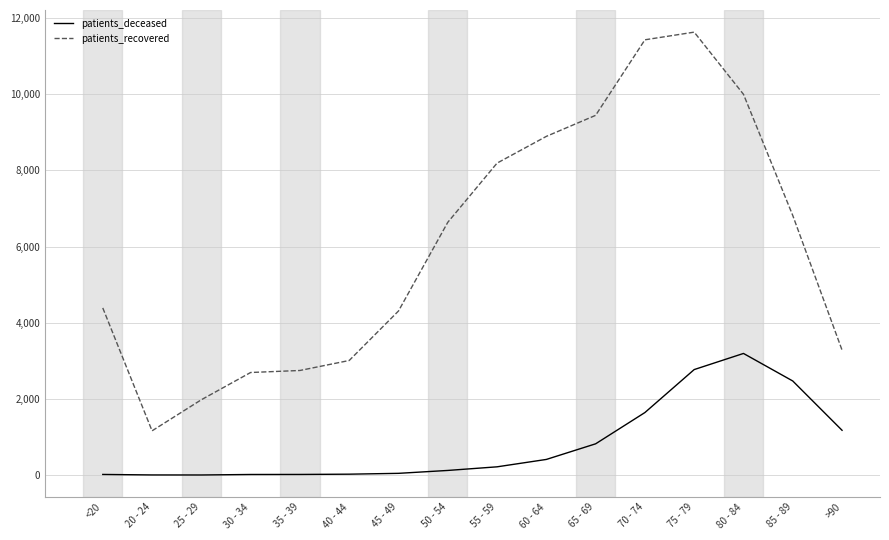

True or false: patients_recovered and patients_deceased intersect in this chart.

False